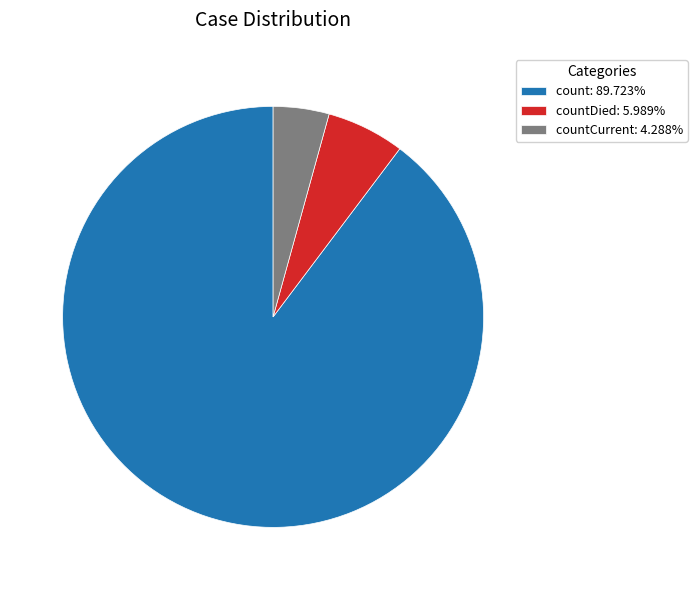

Is there any slice that represents more than half of the pie?

Yes